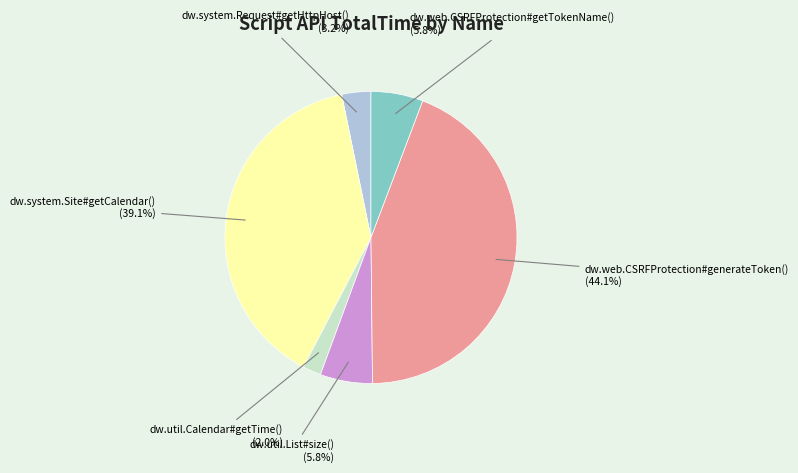

Which slice is the smallest?

dw.util.Calendar#getTime()